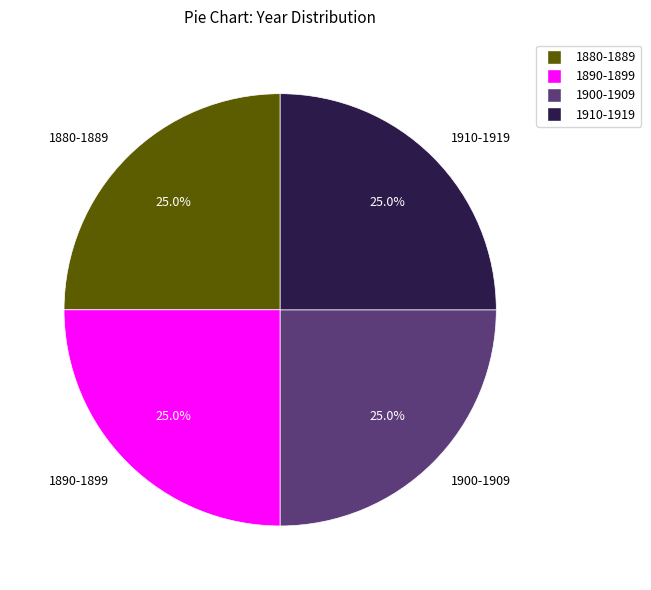

What portion of the pie excludes 1910-1919?

75.0%